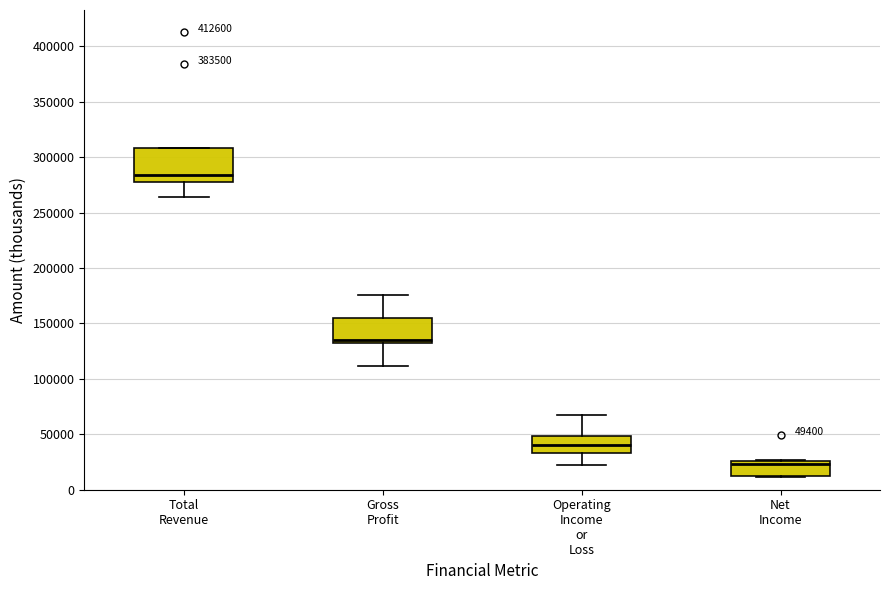

Which box is the tallest, from its lower edge to its upper edge?

Total Revenue